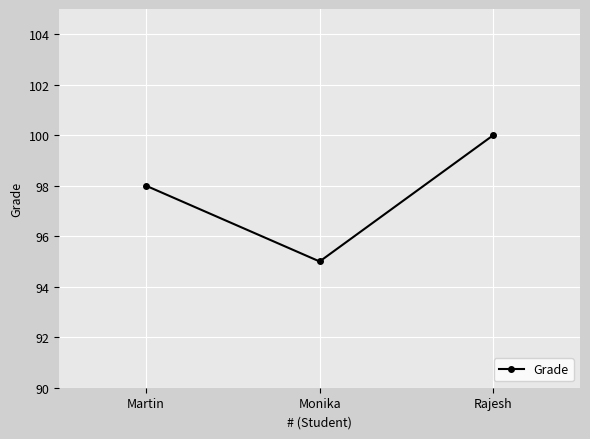

Reading right to left, transcribe all the data shown in this chart.

Rajesh=100	Monika=95	Martin=98